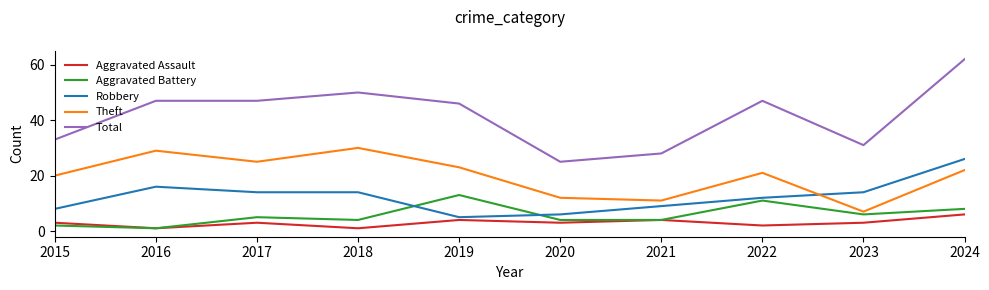

What is the difference between the second highest and minimum values in the Aggravated Assault series?

3